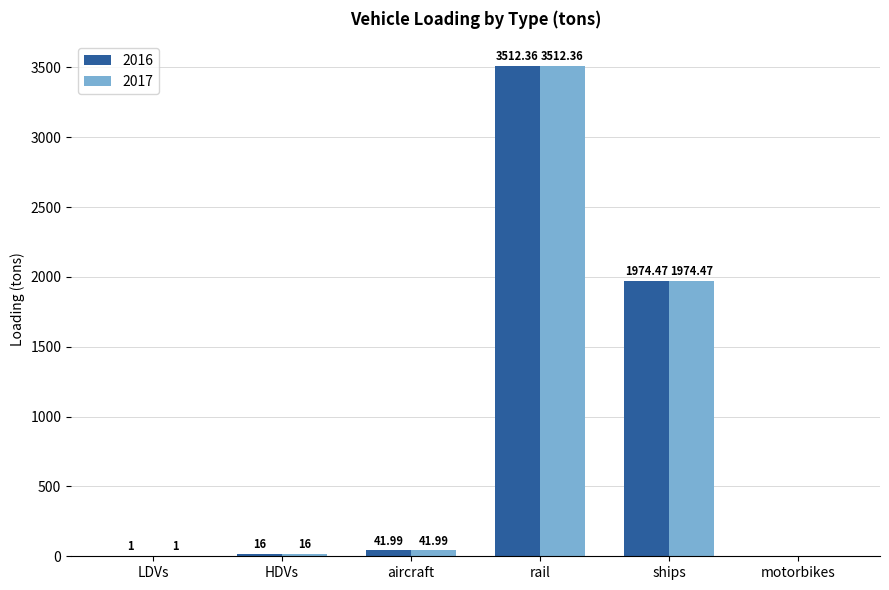

How many groups of bars are there?

6